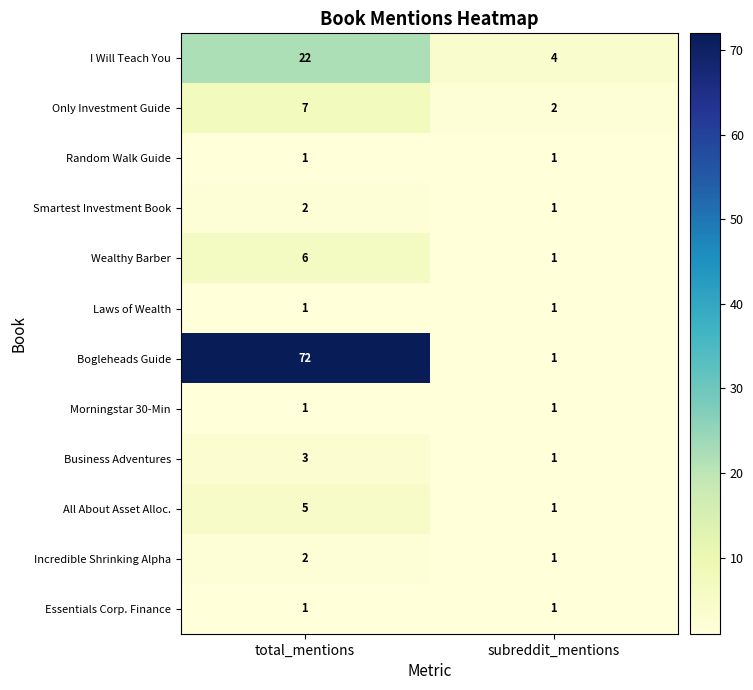

At how many categories does at least one series exceed 8?

1